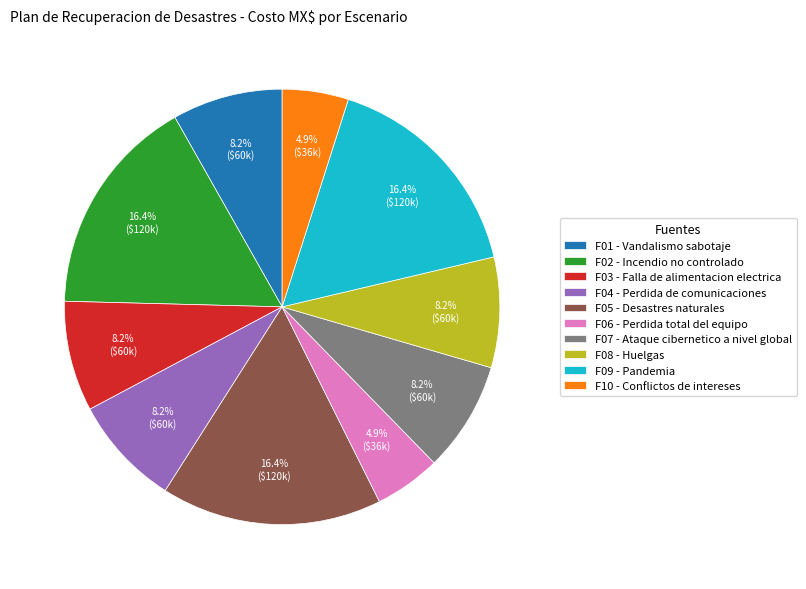

What is the ratio of the value at F02 - Incendio no controlado to the value at F08 - Huelgas?

2.0